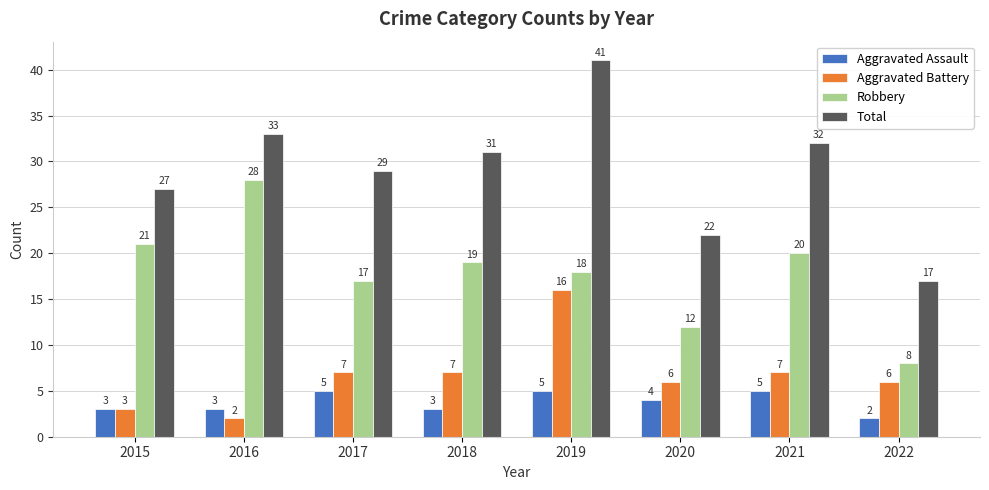

Where is Robbery nearest to the value 18?

2019